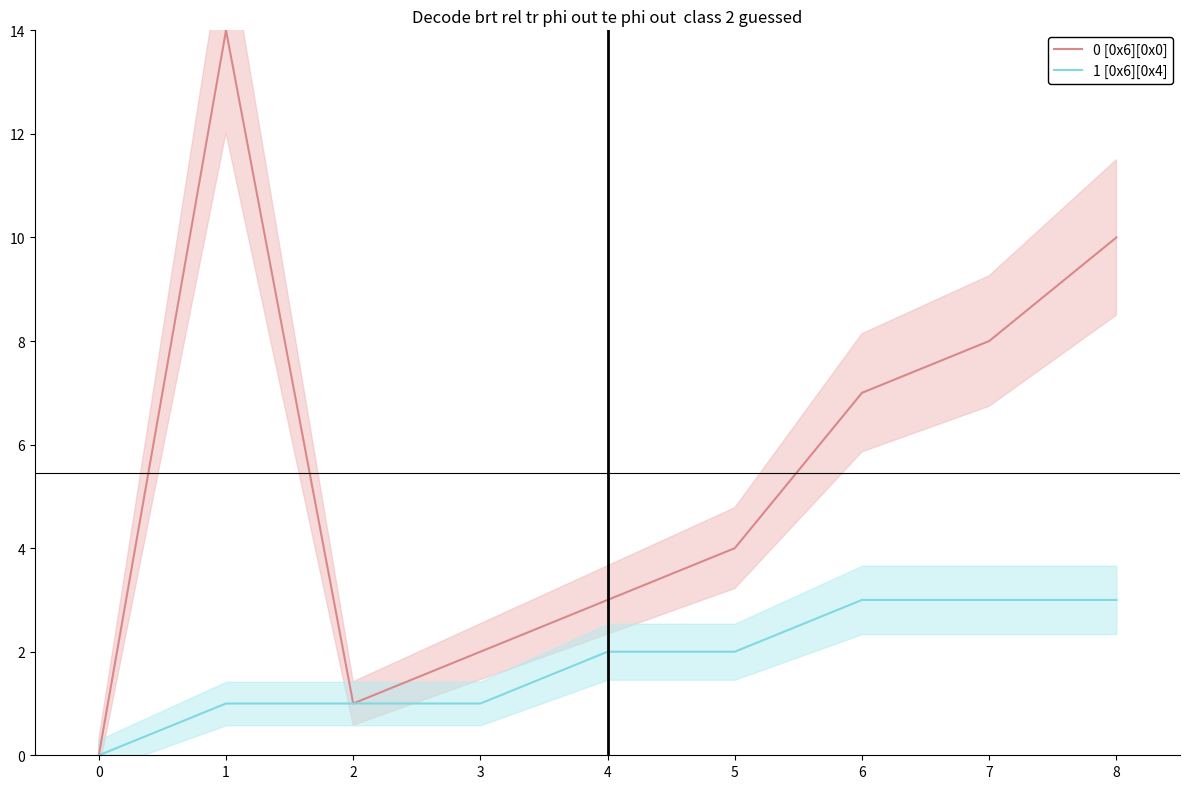

True or false: 1 [0x6][0x4] and 0 [0x6][0x0] cross at least once.

False